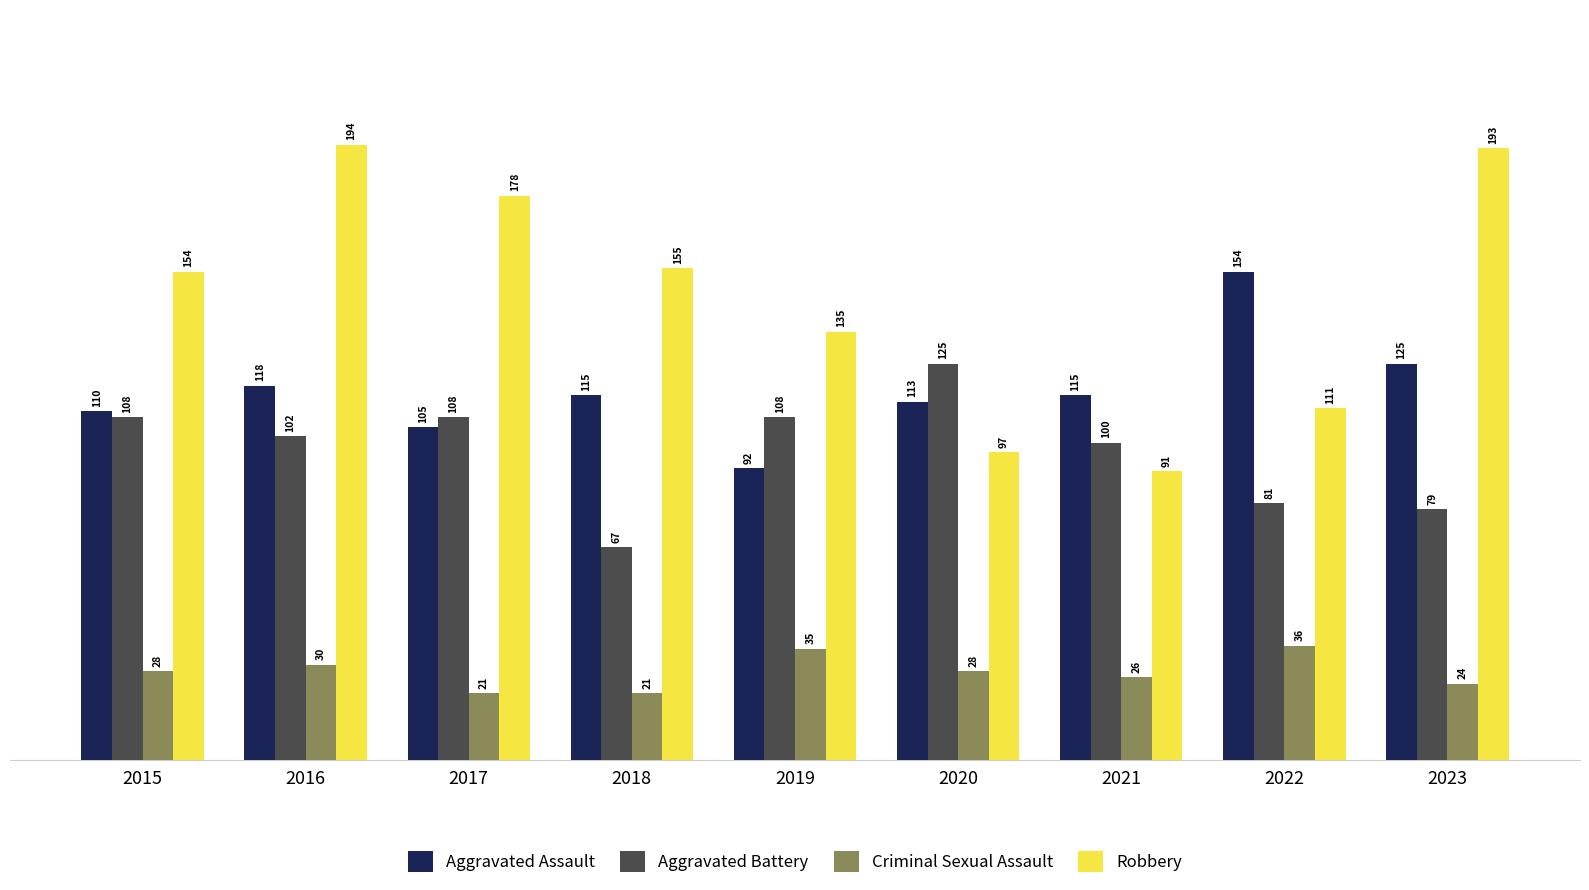

List the series in order of their overall mean, lowest first.

Criminal Sexual Assault, Aggravated Battery, Aggravated Assault, Robbery